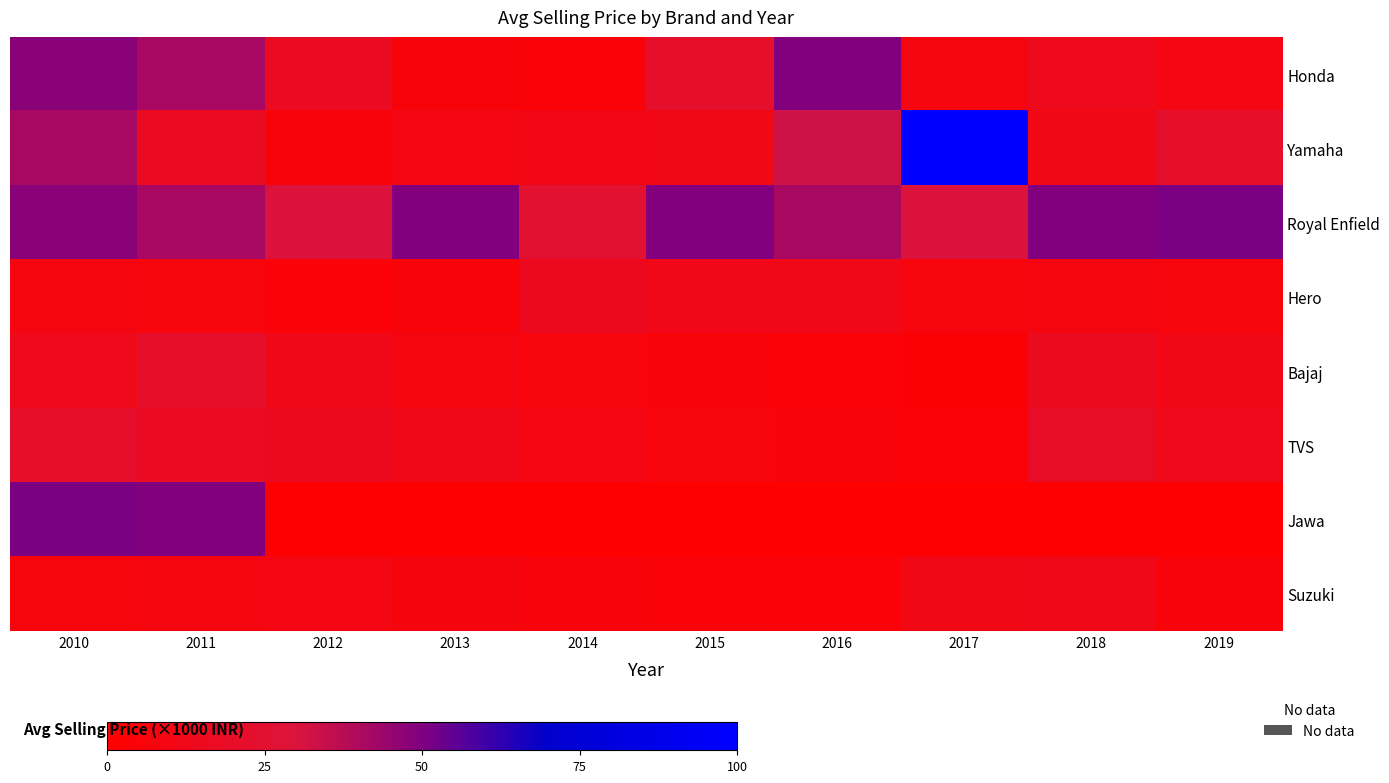

At how many categories does at least one series exceed 171116?

8